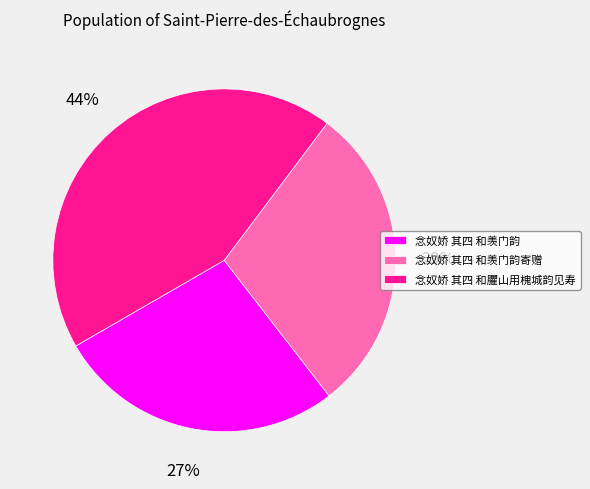

Rank the categories by value from lowest to highest.

念奴娇 其四 和羡门韵, 念奴娇 其四 和羡门韵寄赠, 念奴娇 其四 和臞山用槐城韵见寿